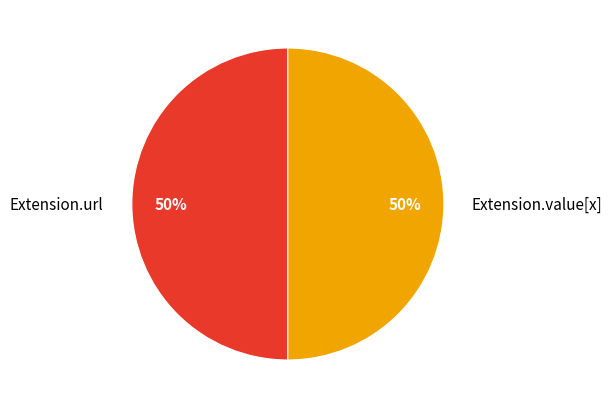

To the nearest percent, what is the combined percentage of Extension.url and Extension.value[x]?

100%